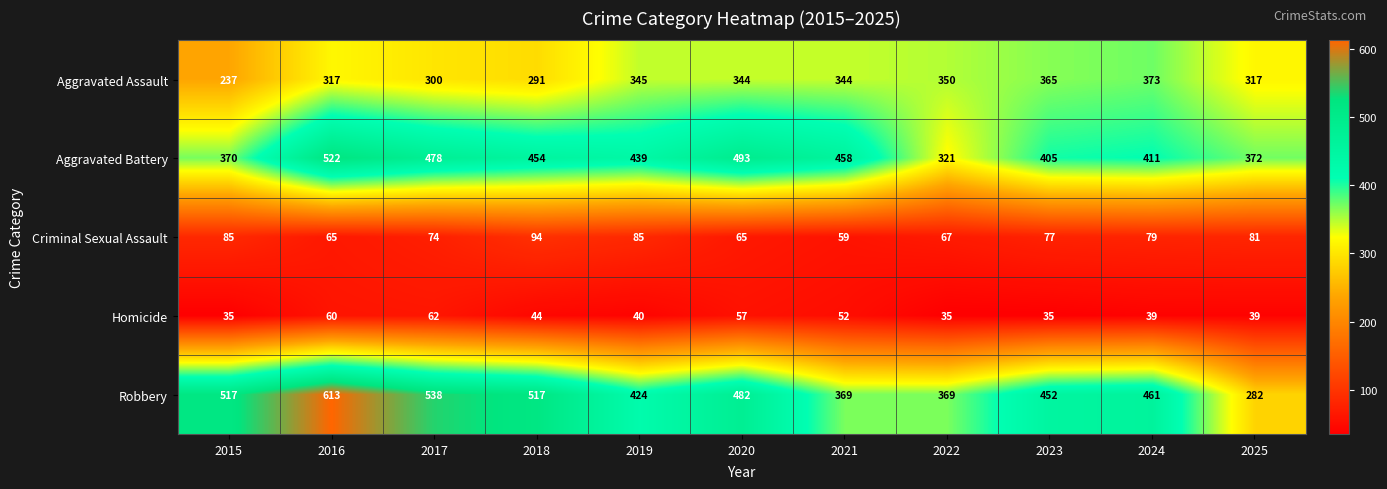

At how many categories does at least one series exceed 609?

1